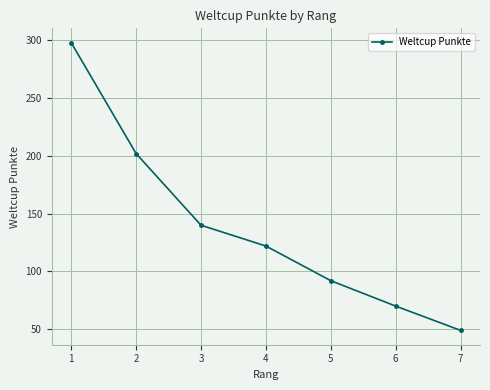

Reading left to right, transcribe all the data shown in this chart.

1=298	2=202	3=140	4=122	5=92	6=70	7=49